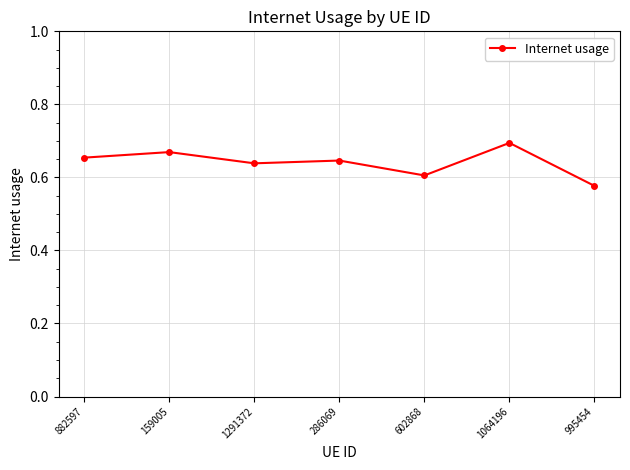

At which category does the chart reach its peak across all series?

1064196